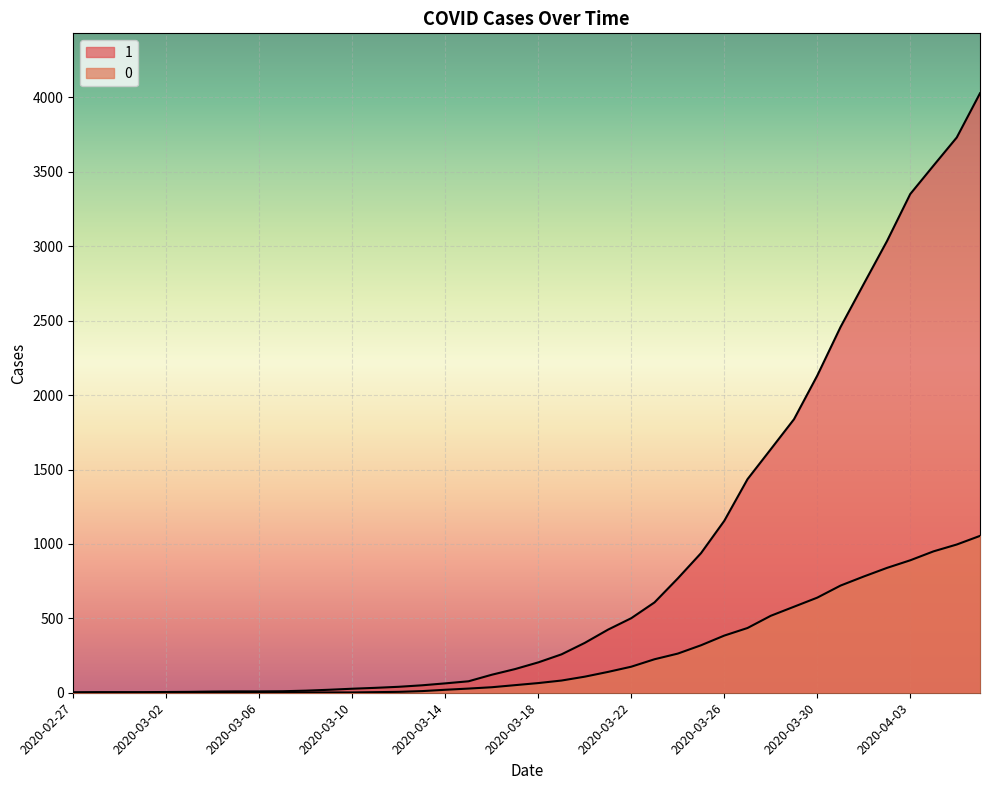

What are all the series names shown in the legend?

1, 0